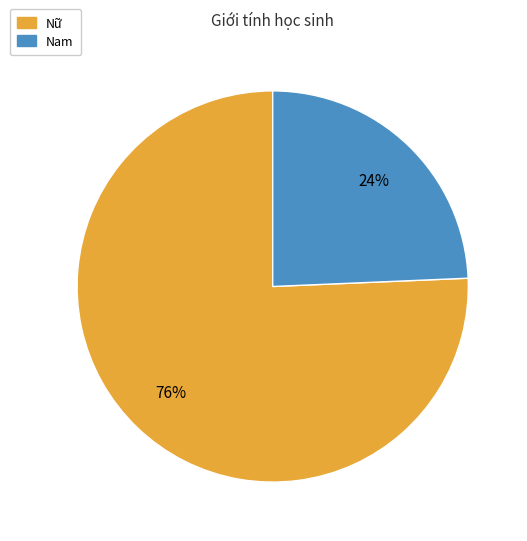

Is there any slice that represents more than half of the pie?

Yes